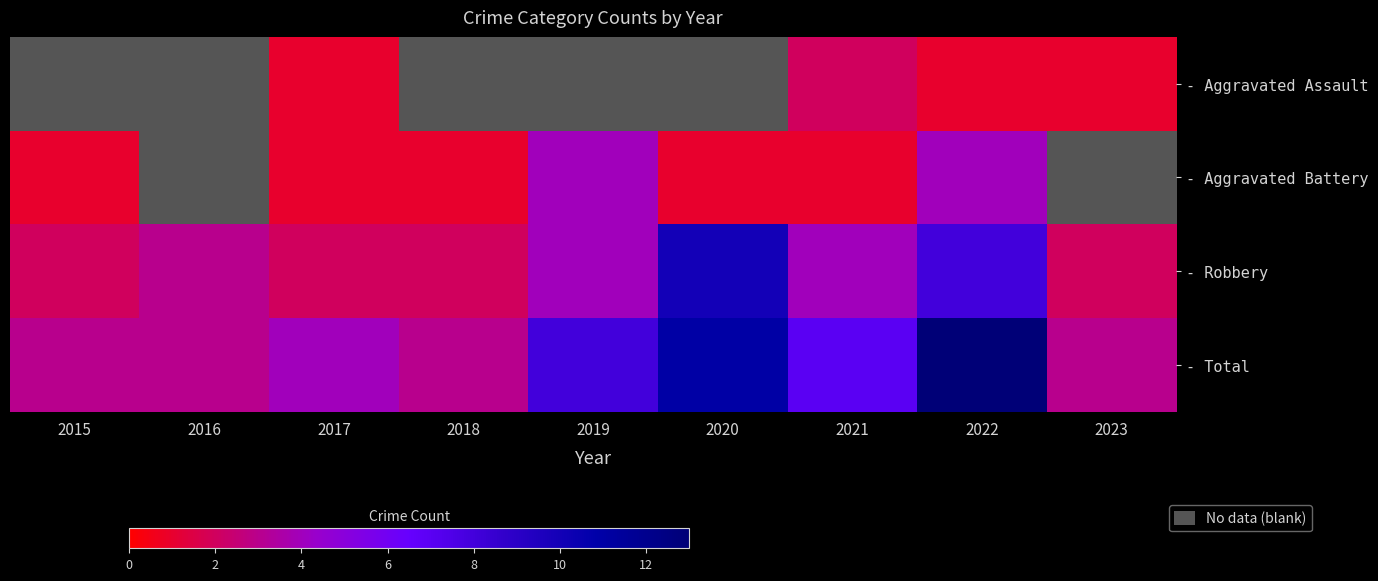

The - Total series shows 13.0 at 2022. True or false?

True